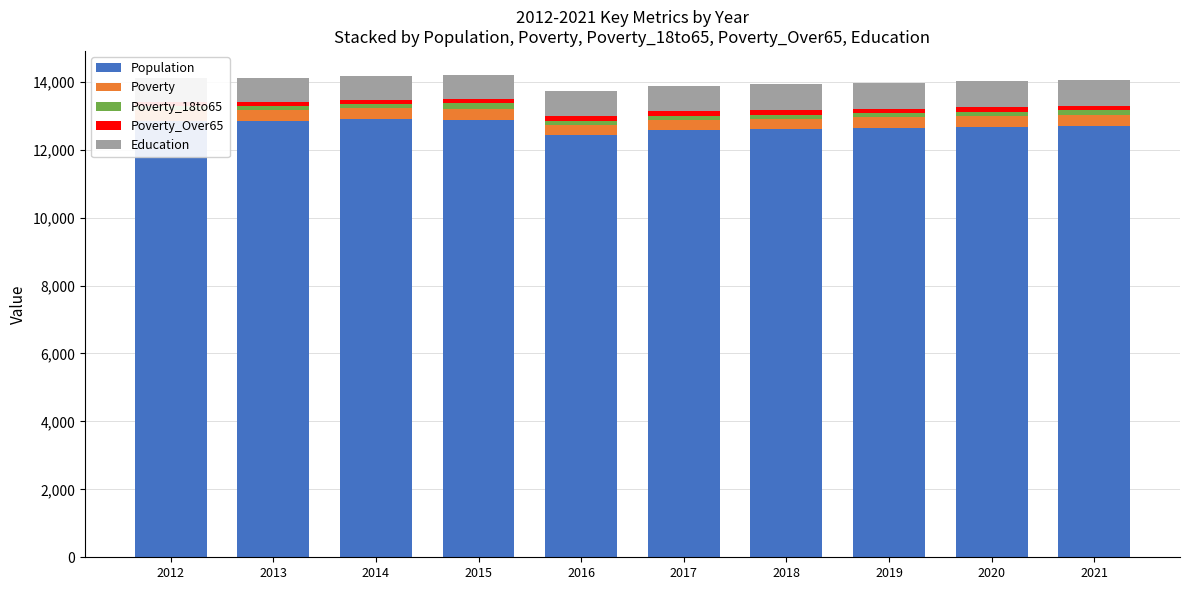

Reading right to left, what are all the values shown in this chart?

Population: 2021=12698	2020=12664	2019=12629	2018=12593	2017=12573	2016=12427	2015=12876	2014=12895	2013=12846	2012=12841
Poverty: 2021=327	2020=323	2019=319	2018=315	2017=311	2016=309	2015=332	2014=317	2013=314	2012=313
Poverty_18to65: 2021=128	2020=126	2019=124	2018=122	2017=120	2016=119	2015=159	2014=143	2013=130	2012=134
Poverty_Over65: 2021=144	2020=140	2019=136	2018=132	2017=129	2016=125	2015=115	2014=109	2013=119	2012=123
Education: 2021=763	2020=761	2019=759	2018=757	2017=754	2016=753	2015=713	2014=709	2013=707	2012=689